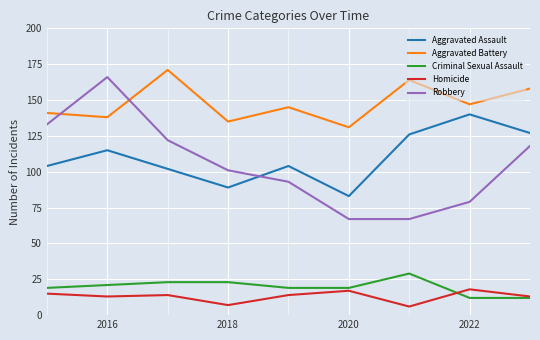

True or false: Aggravated Assault and Criminal Sexual Assault cross at least once.

False